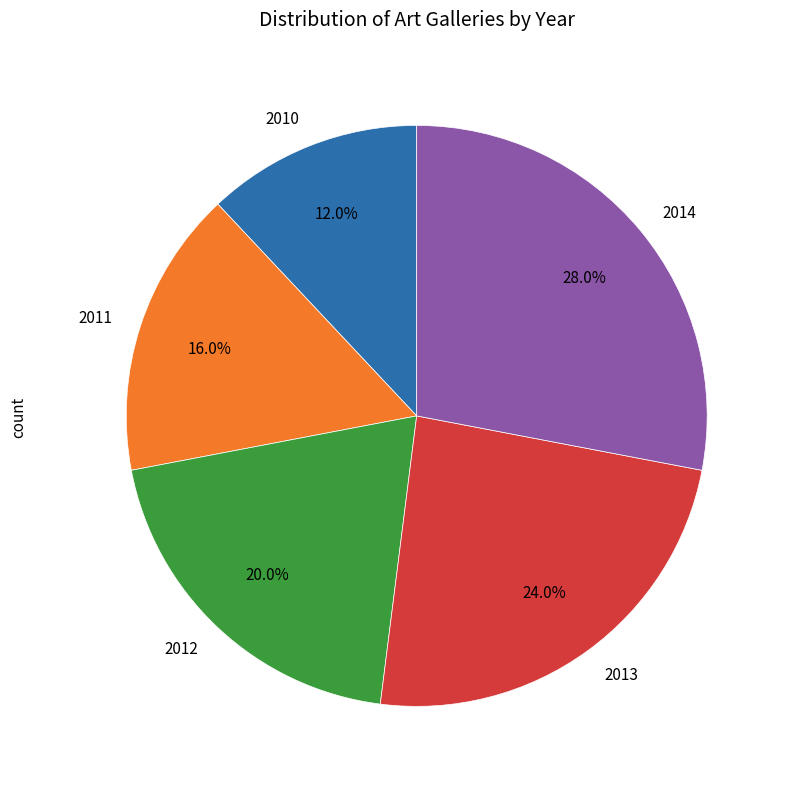

What percentage is the 2013 slice, to the nearest percent?

24%